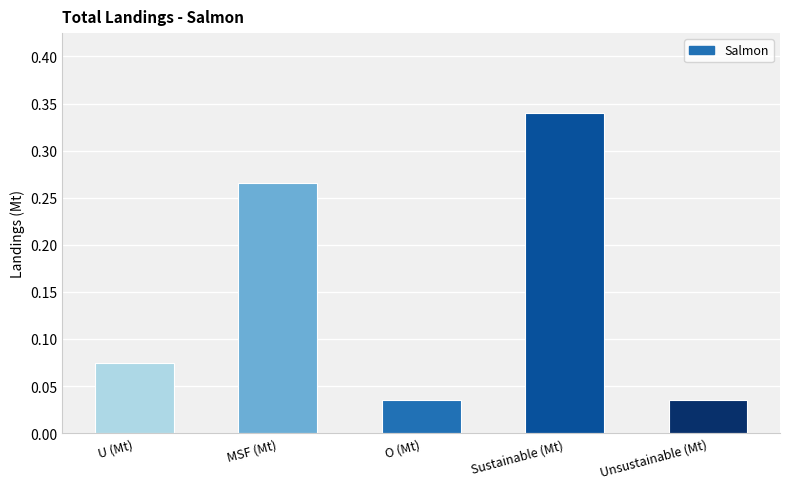

Between O (Mt) and Sustainable (Mt), which is larger?

Sustainable (Mt)